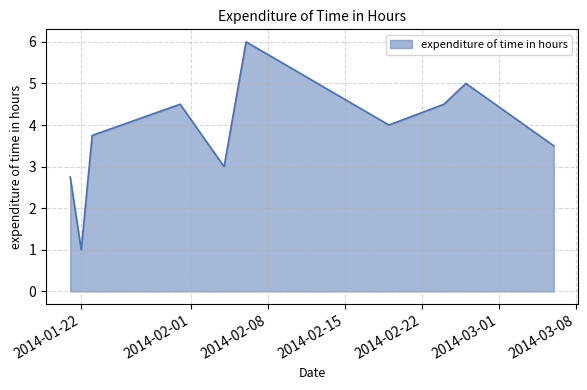

What is the greatest value displayed?

6.0